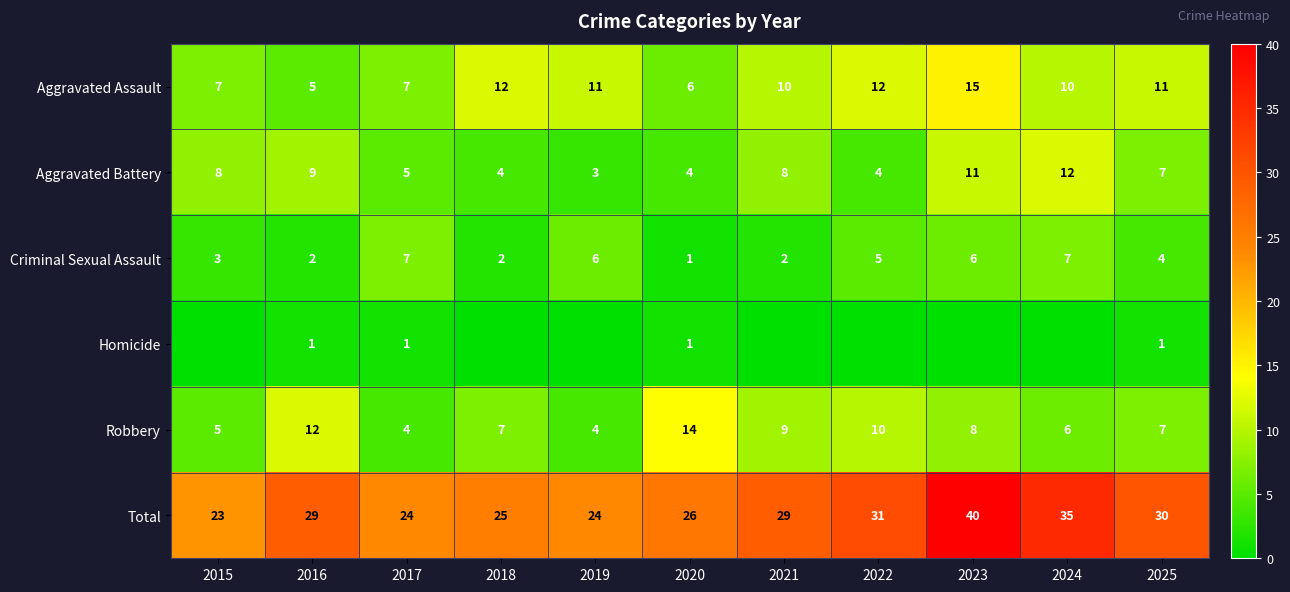

What is the sum of all Total values?

316